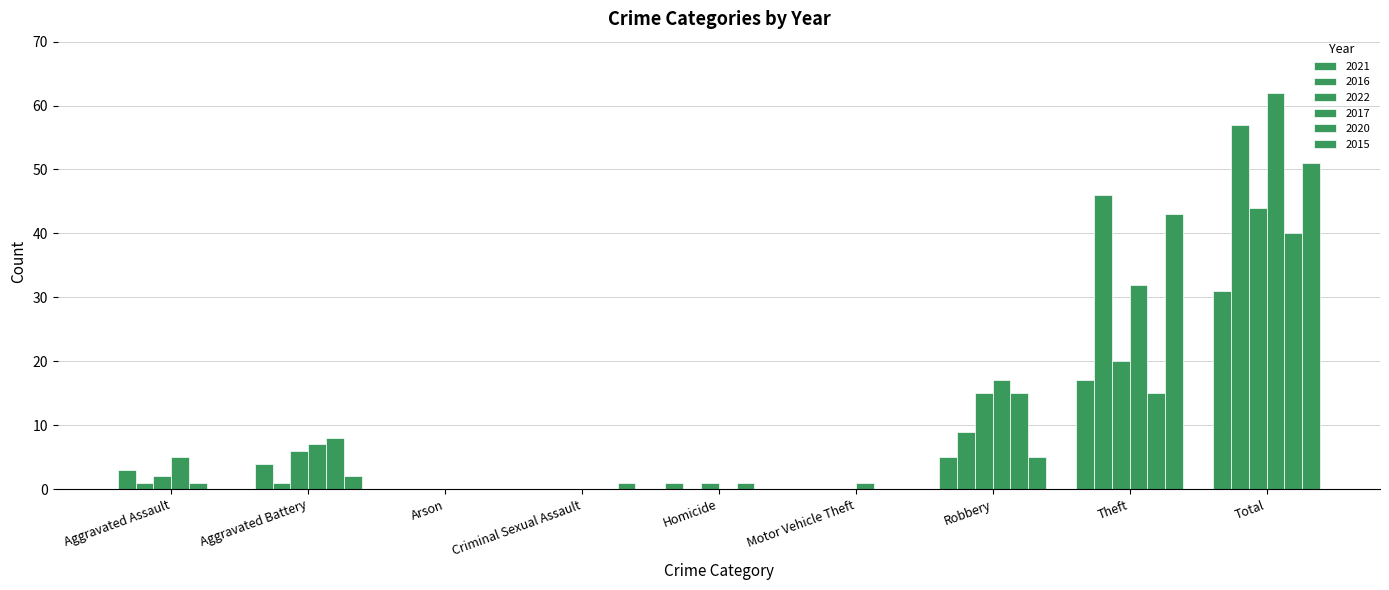

How many series are shown in this chart?

6